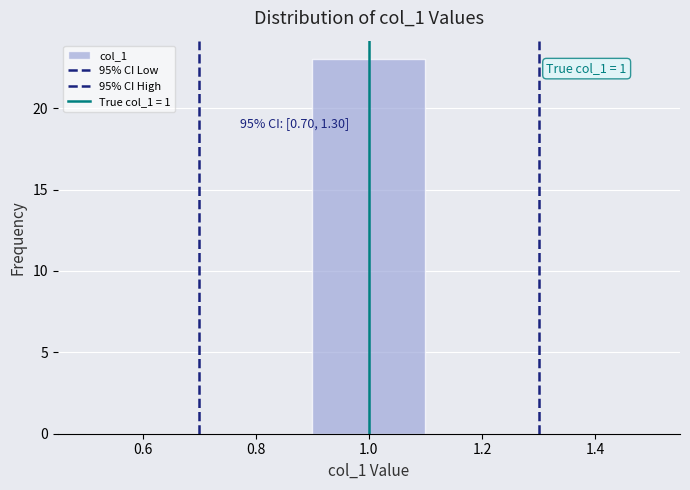

Which range on the x-axis has the tallest bar?

0.9 to 1.1